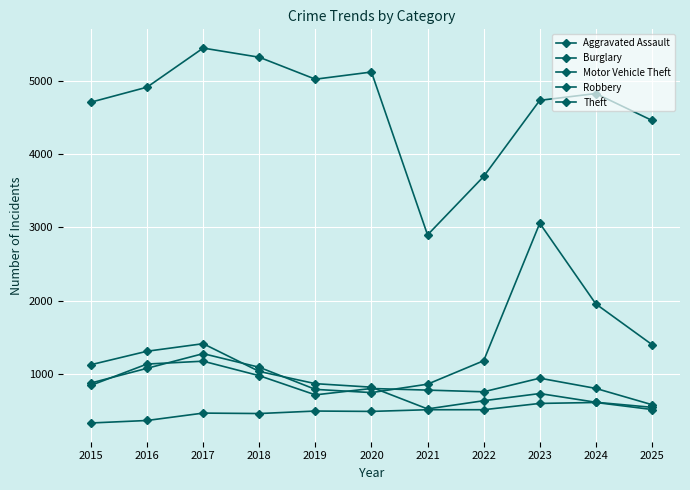

Where is the first local maximum for Robbery?

2017